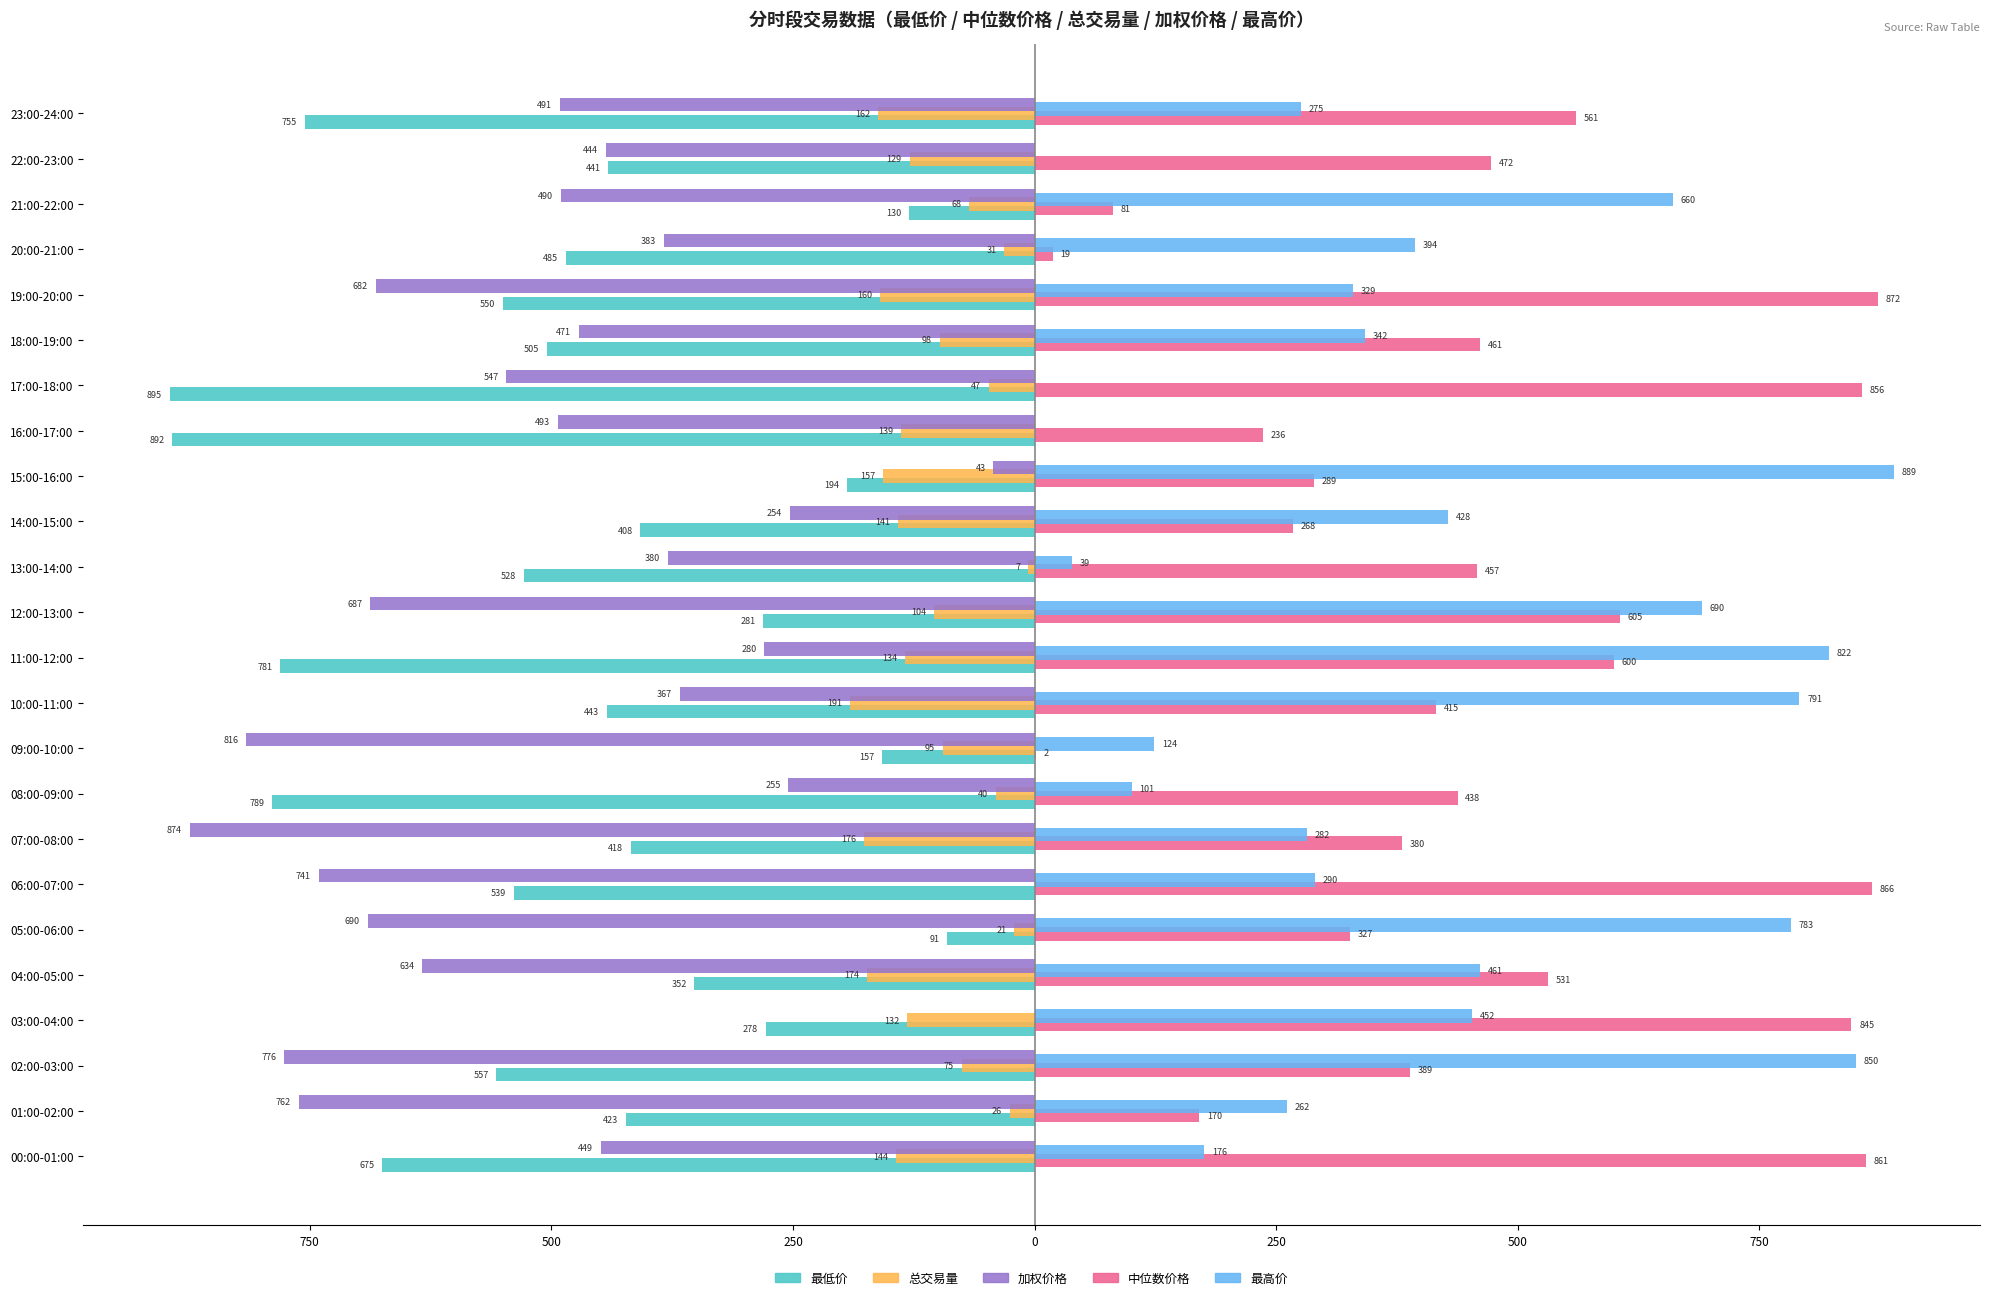

What are all the series names shown in the legend?

最低价, 总交易量, 加权价格, 中位数价格, 最高价